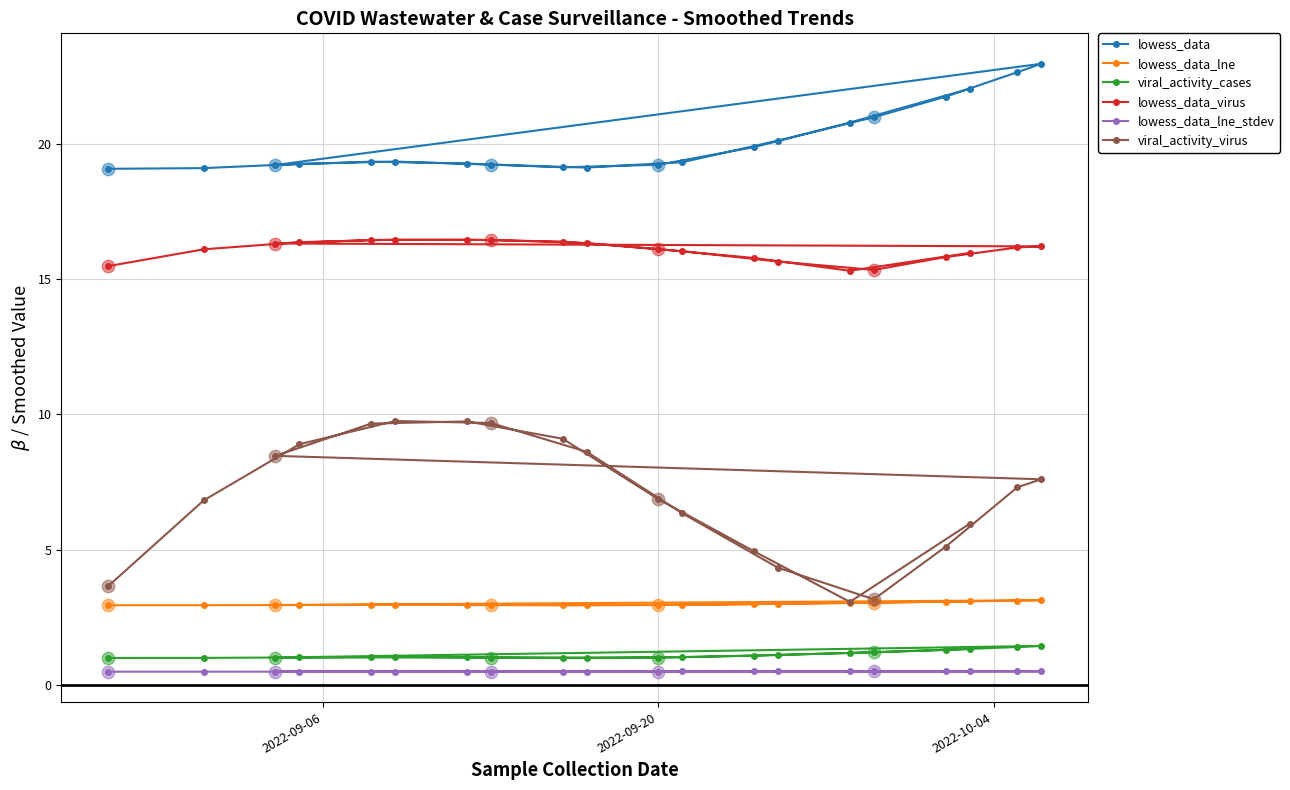

Which series has the widest spread of Y values?

viral_activity_virus